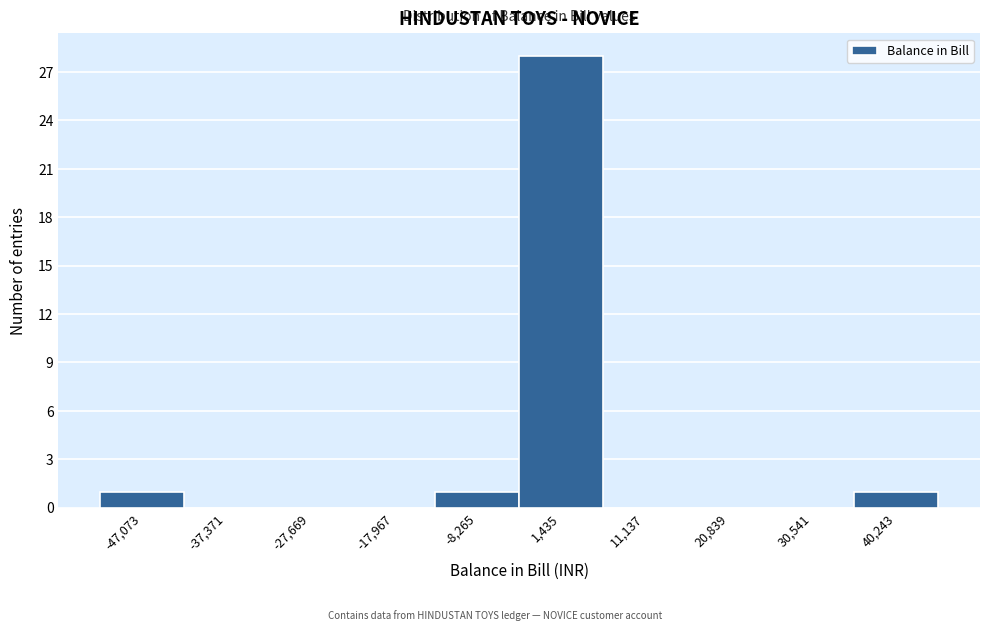

Over which range of the x-axis is the bar tallest?

-3000 to 6000